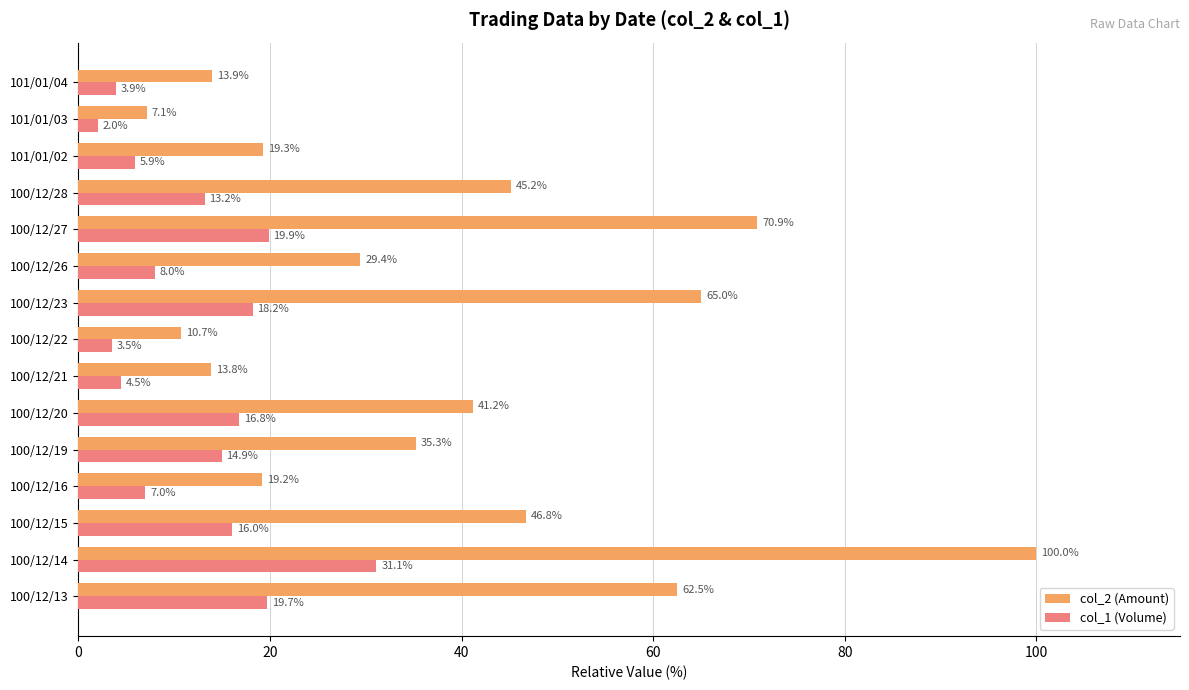

What are all the series names shown in the legend?

col_2 (Amount), col_1 (Volume)